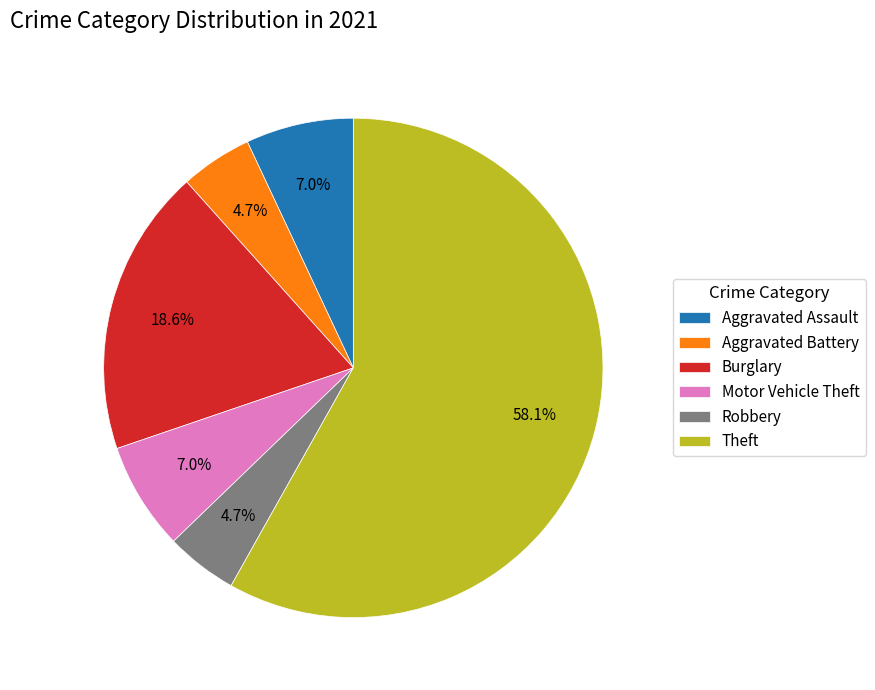

Between Robbery and Motor Vehicle Theft, which is larger?

Motor Vehicle Theft